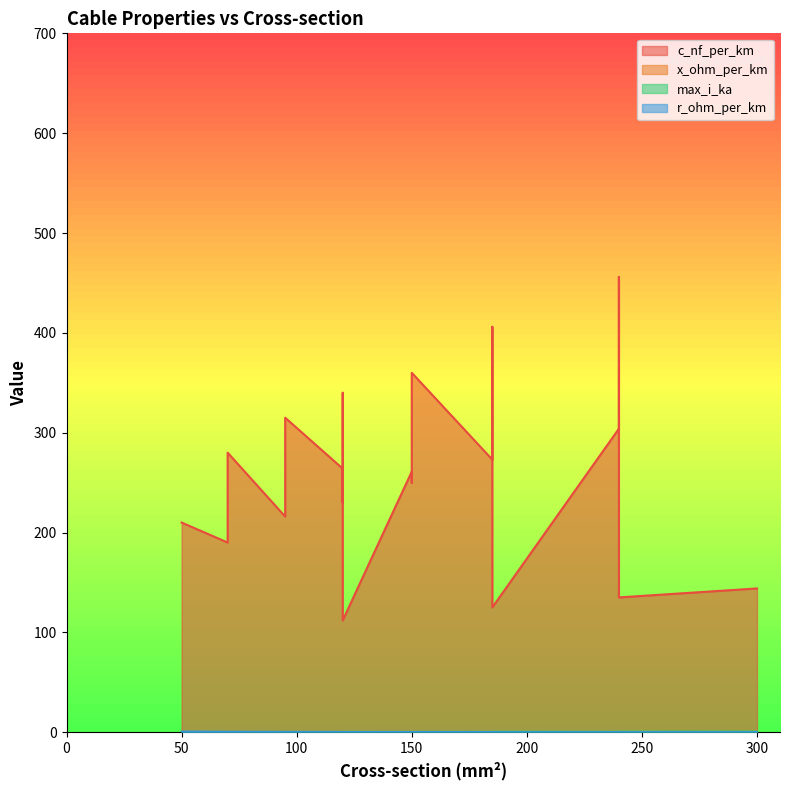

Is the value of c_nf_per_km at 185 greater than the value of r_ohm_per_km at 150?

Yes